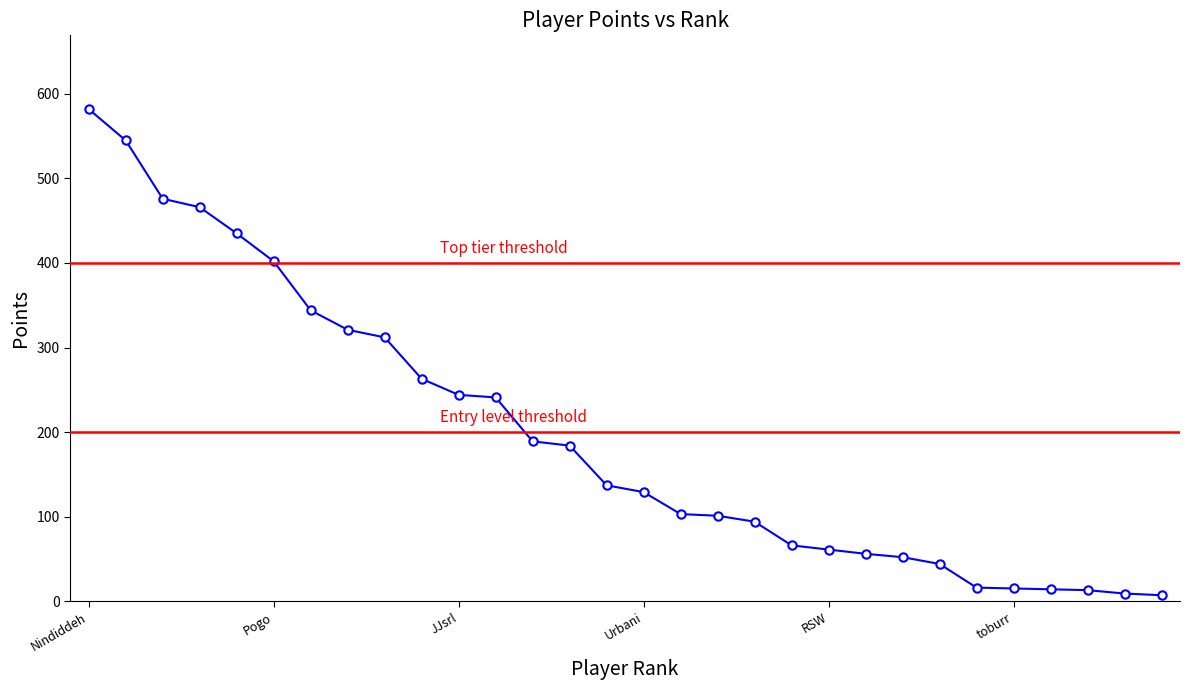

What is the greatest value displayed?

582